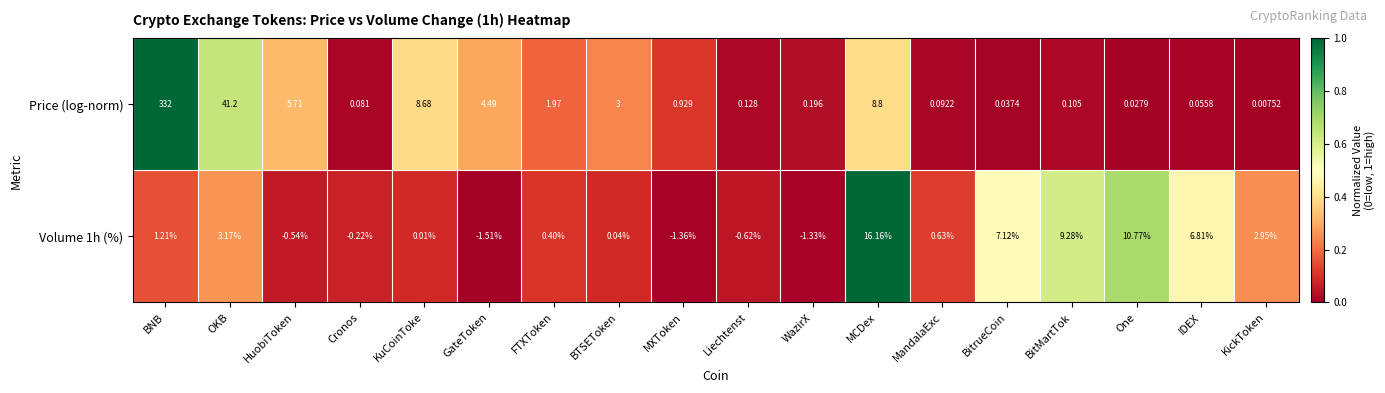

At which label does Volume 1h (%) reach its peak?

MCDex